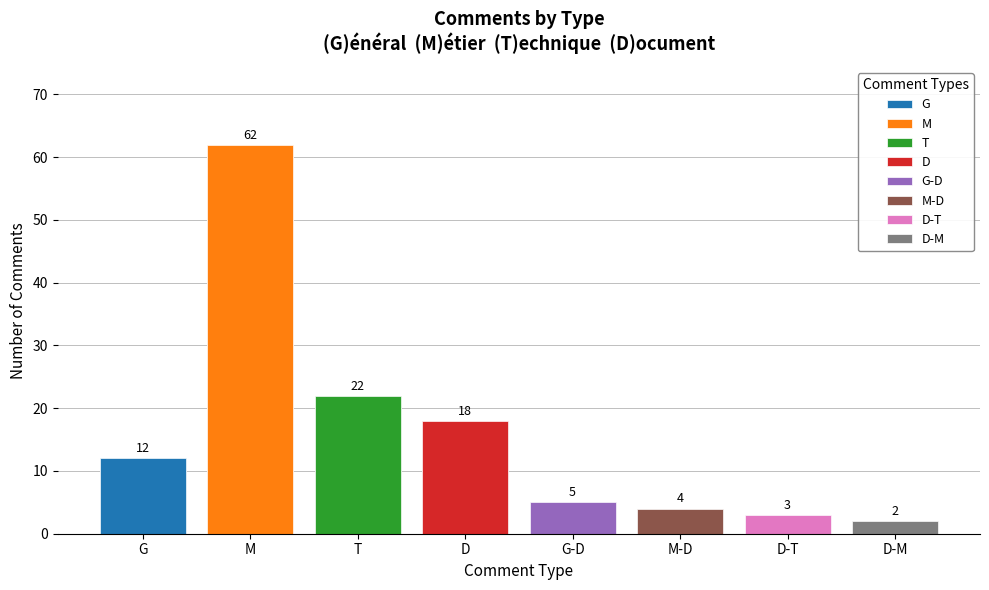

Rank the categories by value from highest to lowest.

M, T, D, G, G-D, M-D, D-T, D-M